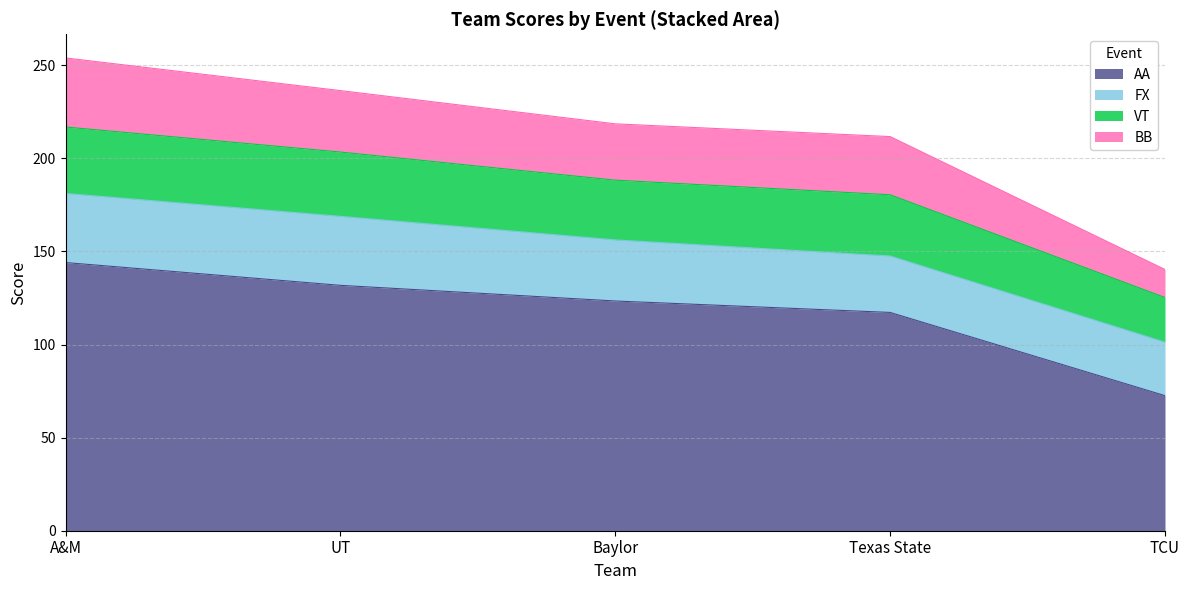

Does the chart have visible grid lines?

Yes